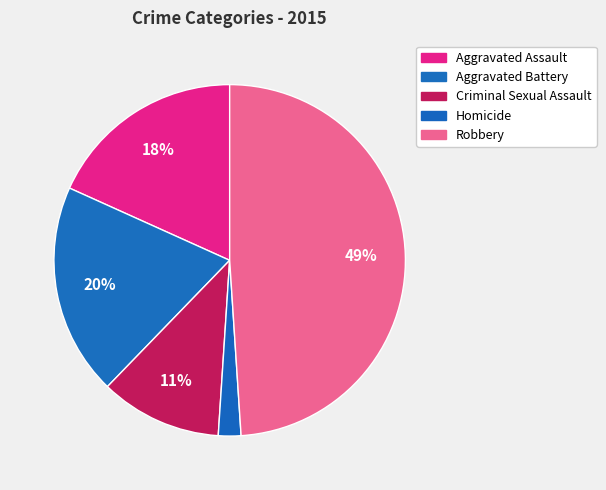

How many slices are in this pie chart?

5